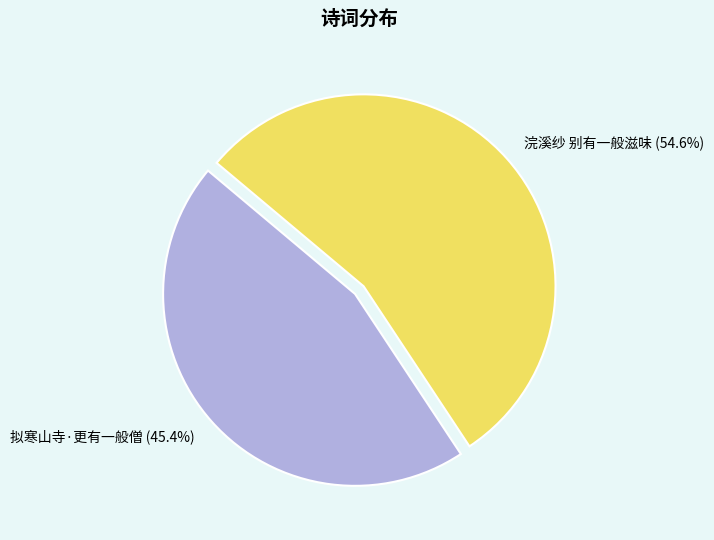

Is 拟寒山寺·更有一般僧 the majority of the pie?

No